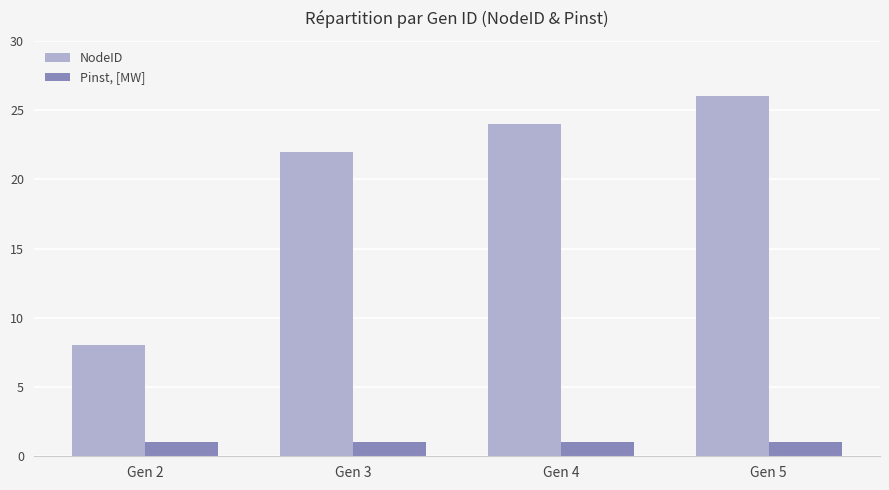

Where is NodeID nearest to the value 17?

Gen 3